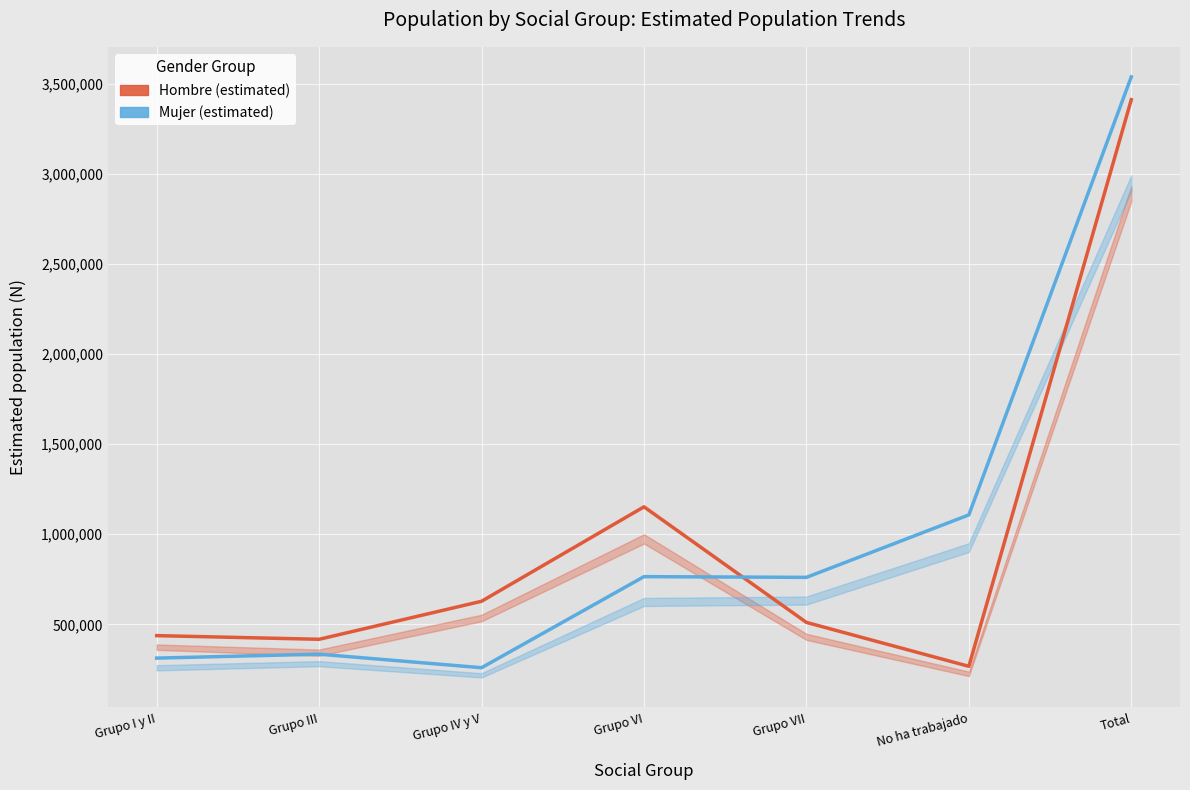

At No ha trabajado, list the series in order from largest to smallest.

Mujer (estimated), Hombre (estimated)